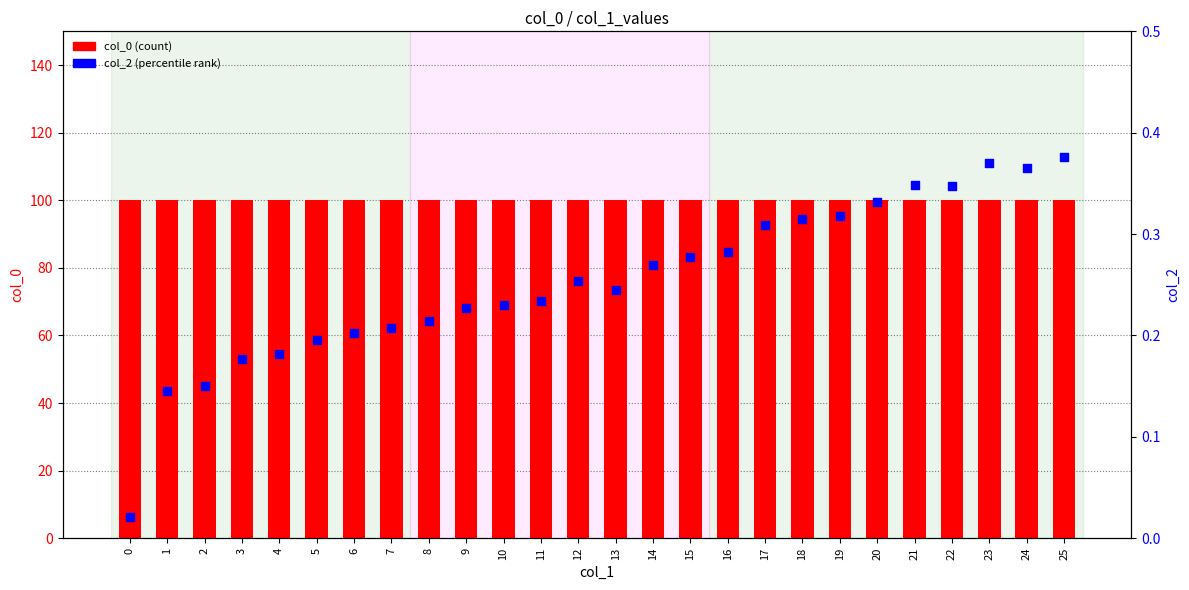

Which series has the largest total across all categories?

col_0 (count)